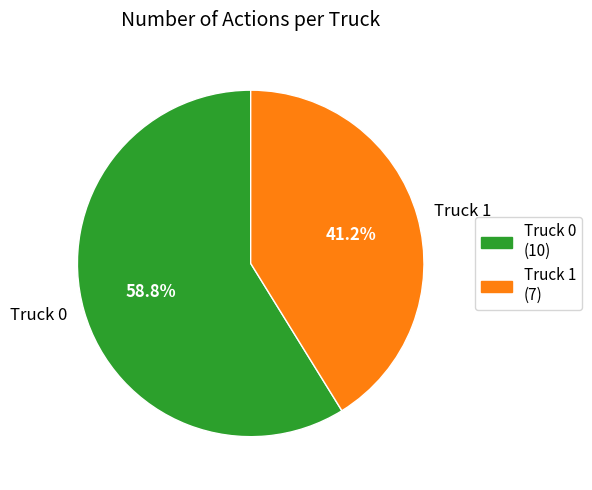

Does Truck 0 account for over 50% of the chart?

Yes